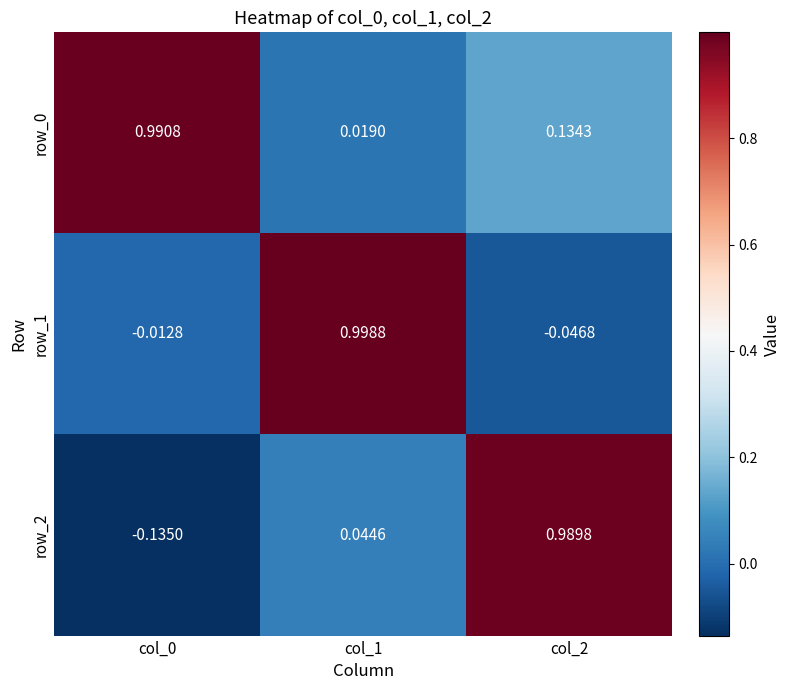

Is the value of row_1 at col_2 greater than the value of row_0 at col_1?

No